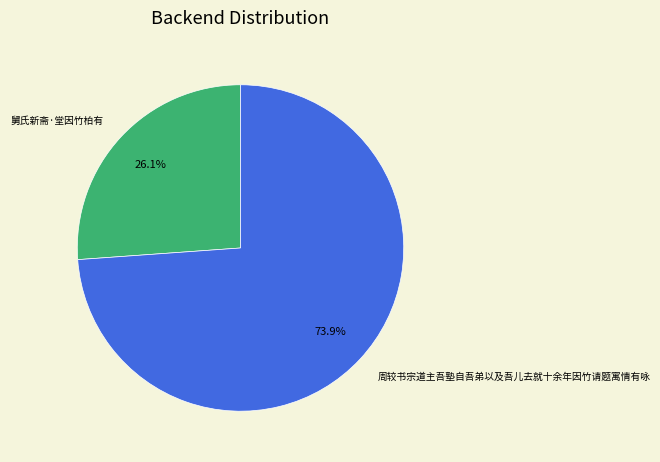

What is the largest slice in the pie chart?

周较书宗道主吾塾自吾弟以及吾儿去就十余年因竹请题寓情有咏